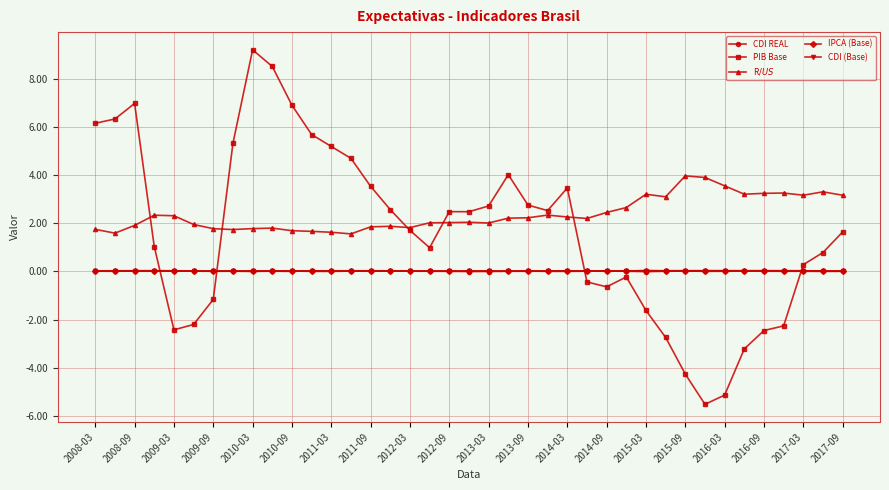

True or false: IPCA (Base) and PIB Base intersect in this chart.

True